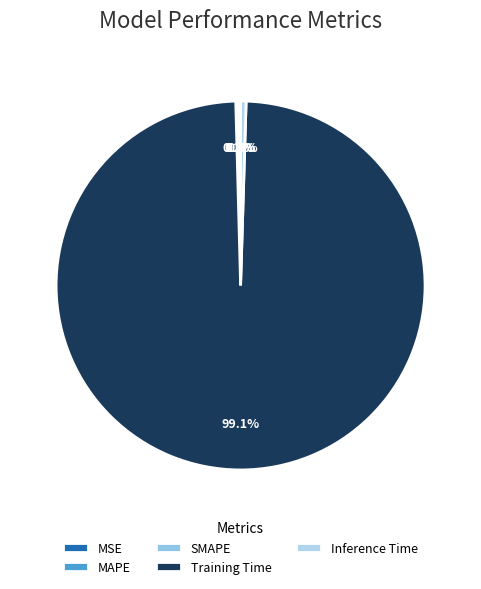

Does Training Time account for over 50% of the chart?

Yes